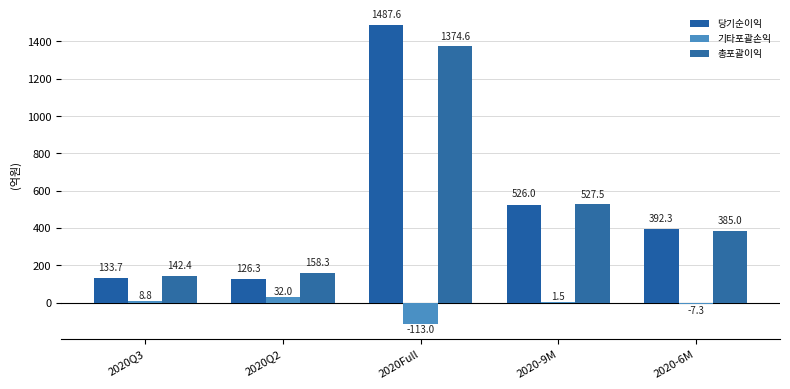

At which label does 총포괄이익 reach its peak?

2020Full